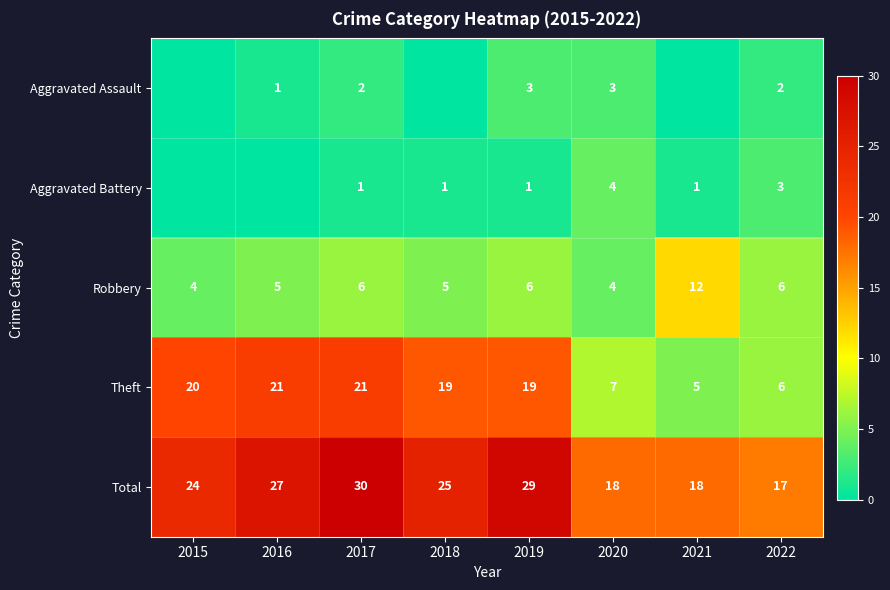

True or false: Robbery has a value of 1 at 2016.

False